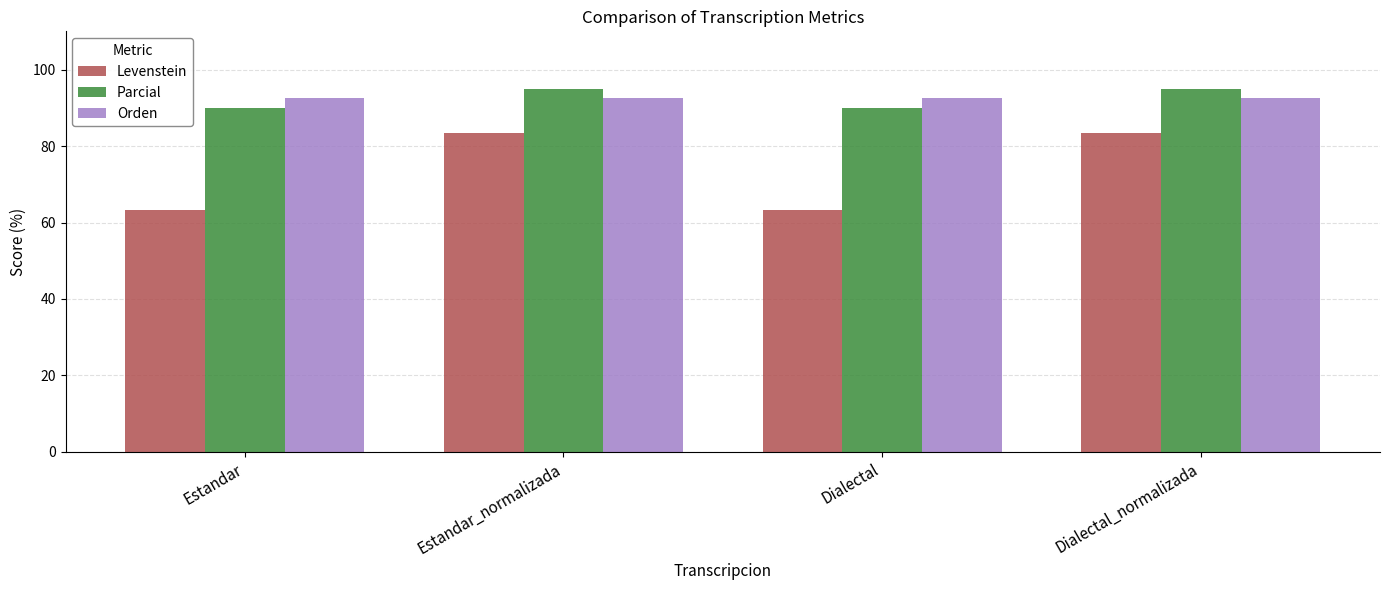

What value does the Levenstein series have at Dialectal_normalizada?

83.3